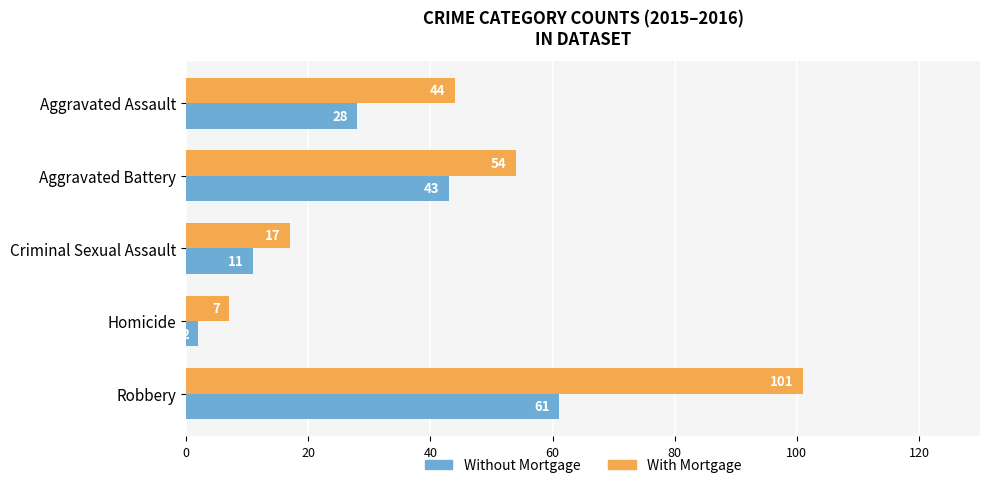

What is the sum of the With Mortgage values at Aggravated Assault and Homicide?

51